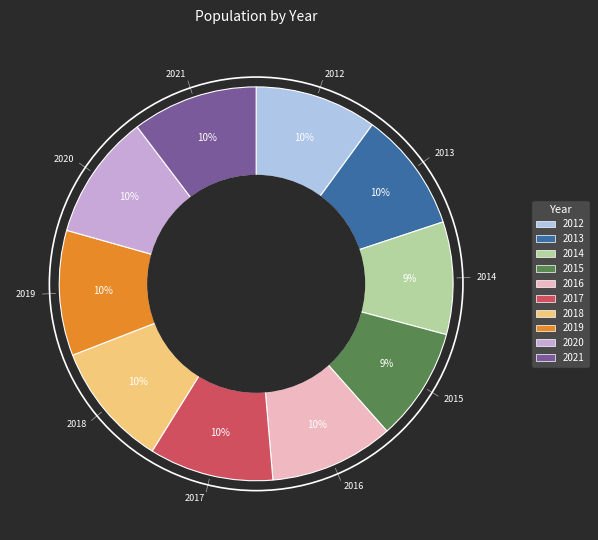

To the nearest percent, what is the difference between the largest and smallest slice percentages?

1%